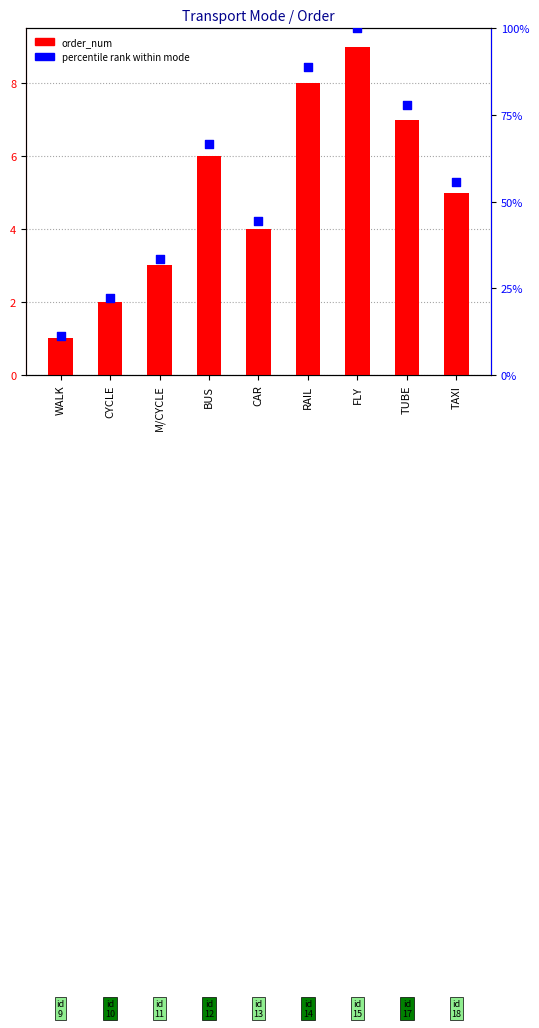

Which series contains the lowest Y value?

order_num